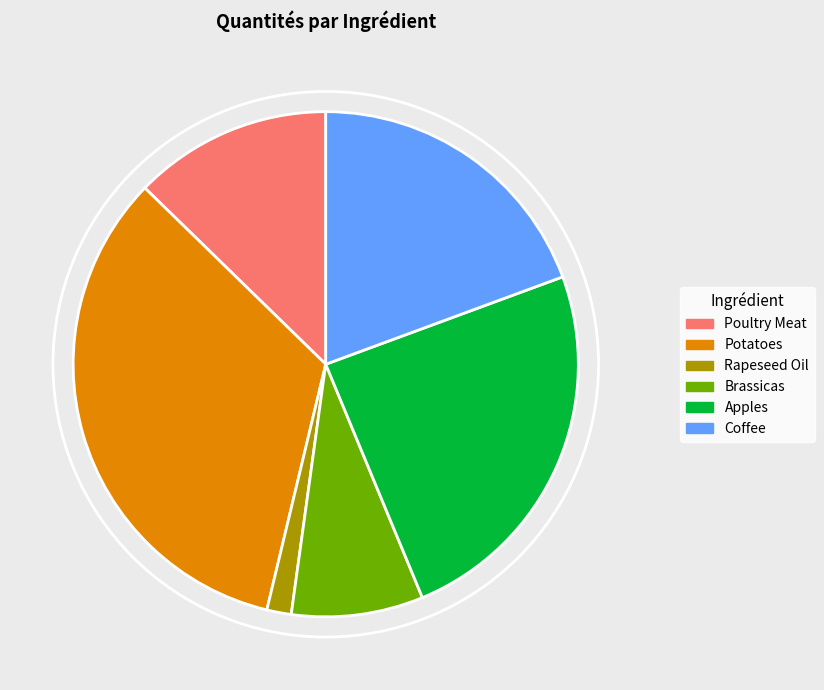

Which category has the smallest portion of the pie?

Rapeseed Oil